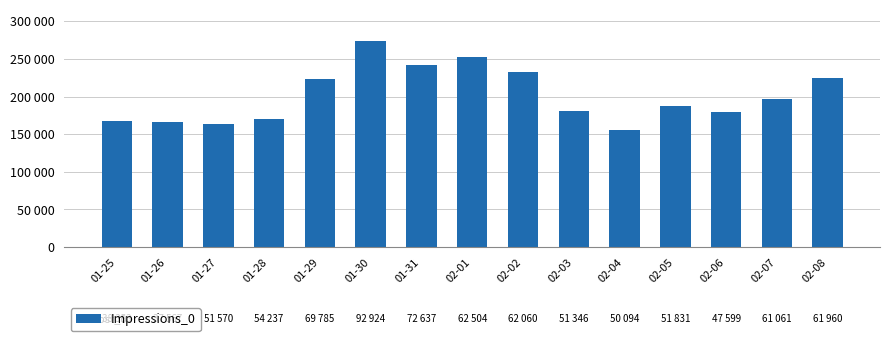

What is the greatest value displayed?

274057